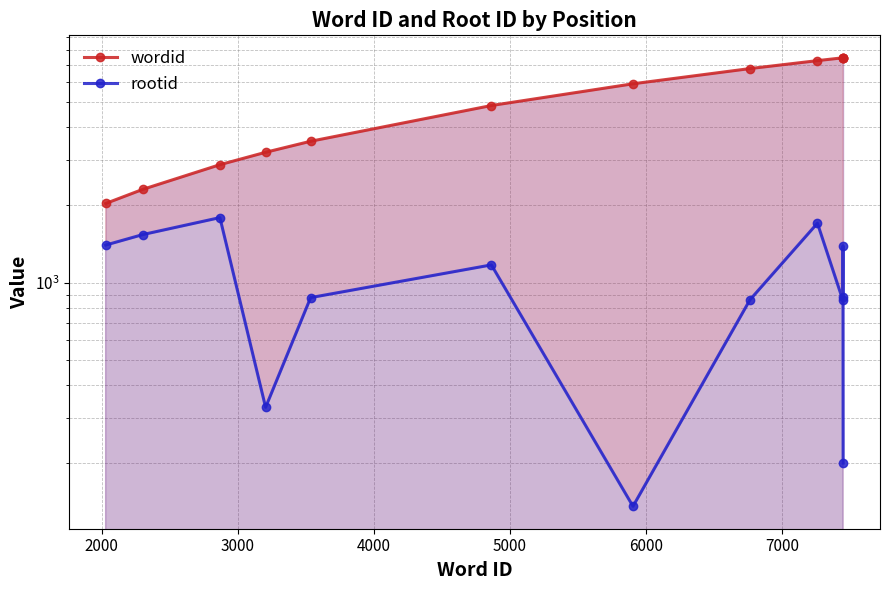

Is the value of wordid at 11 greater than the value of rootid at 12?

Yes